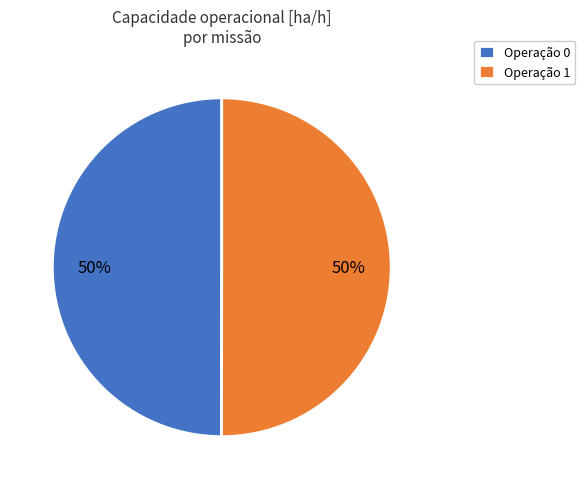

To the nearest percent, what portion does Operação 0 represent?

50%